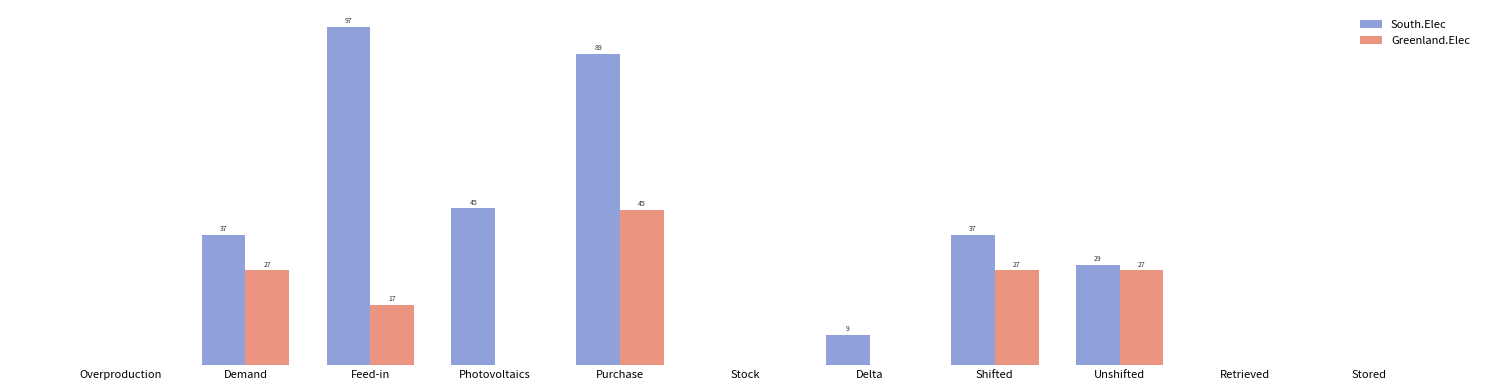

What position from the left is Retrieved?

10